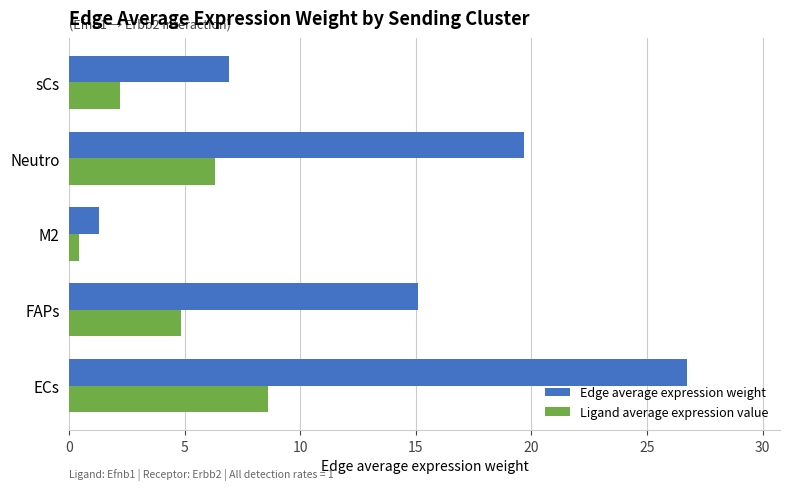

Rank the categories by Edge average expression weight value from highest to lowest.

ECs, Neutro, FAPs, sCs, M2